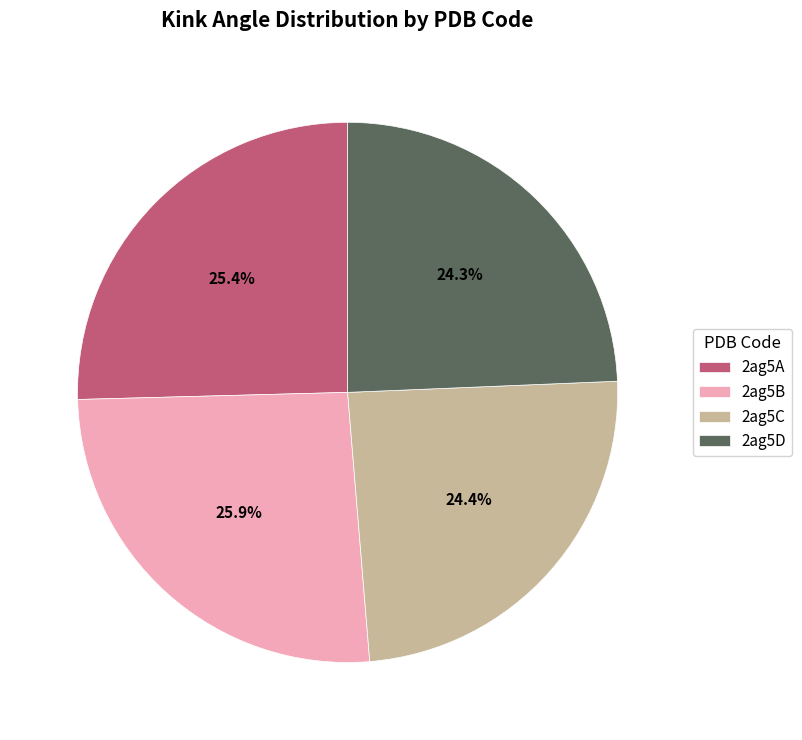

Does any single category account for the majority?

No